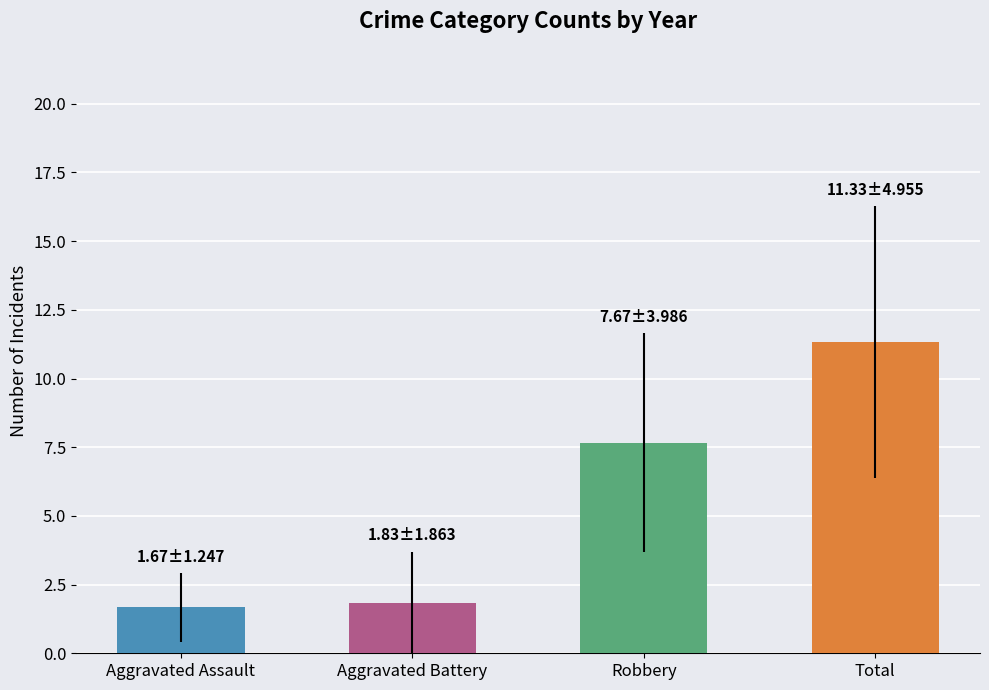

What is the minimum value shown in the chart?

1.7